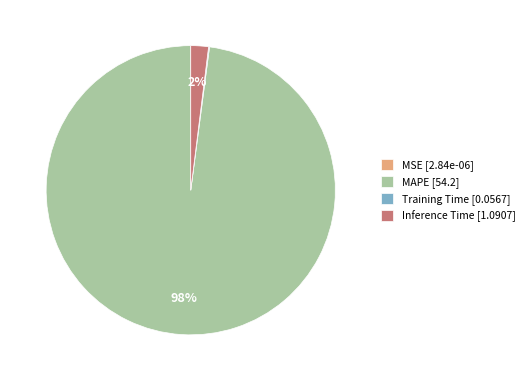

To the nearest percent, what portion does MAPE [54.2] represent?

98%